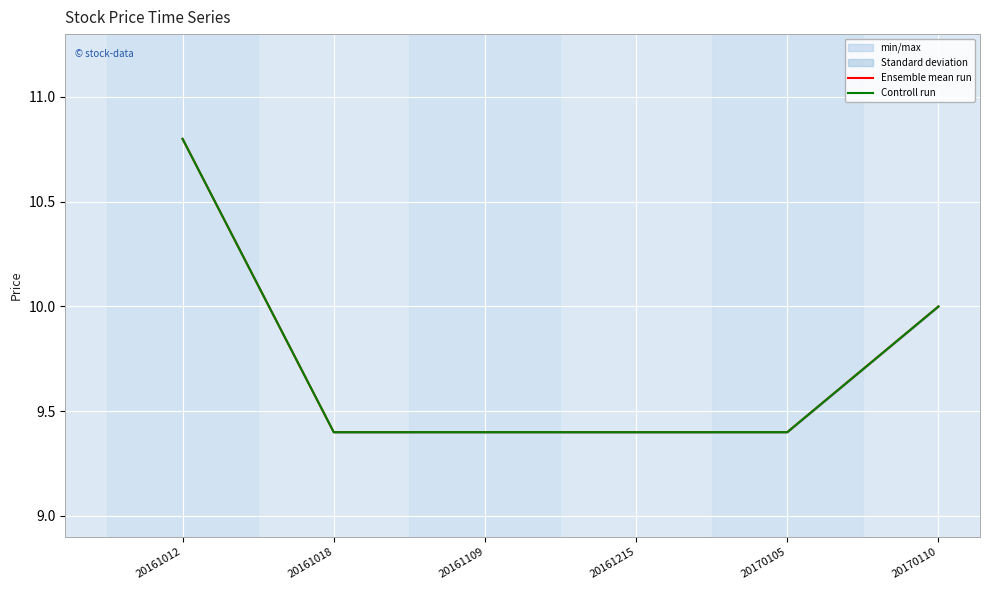

What is the value of the Ensemble mean run point at the 2nd from the left?

9.4